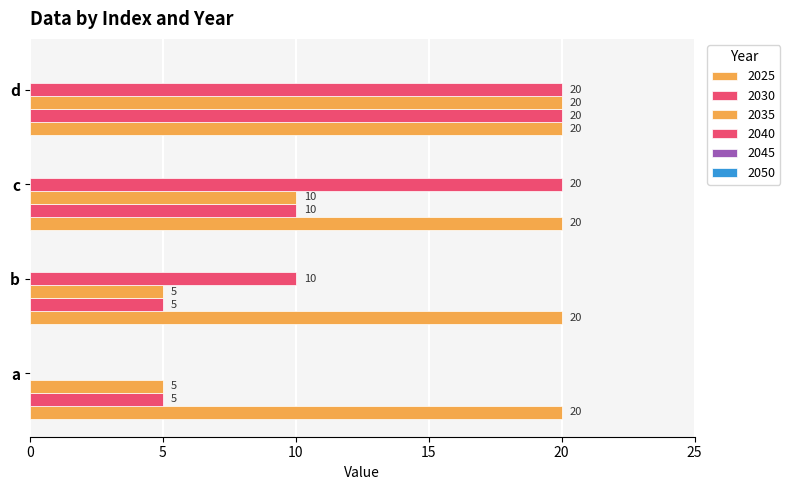

List the series in order of their peak value, highest first.

2030, 2035, 2040